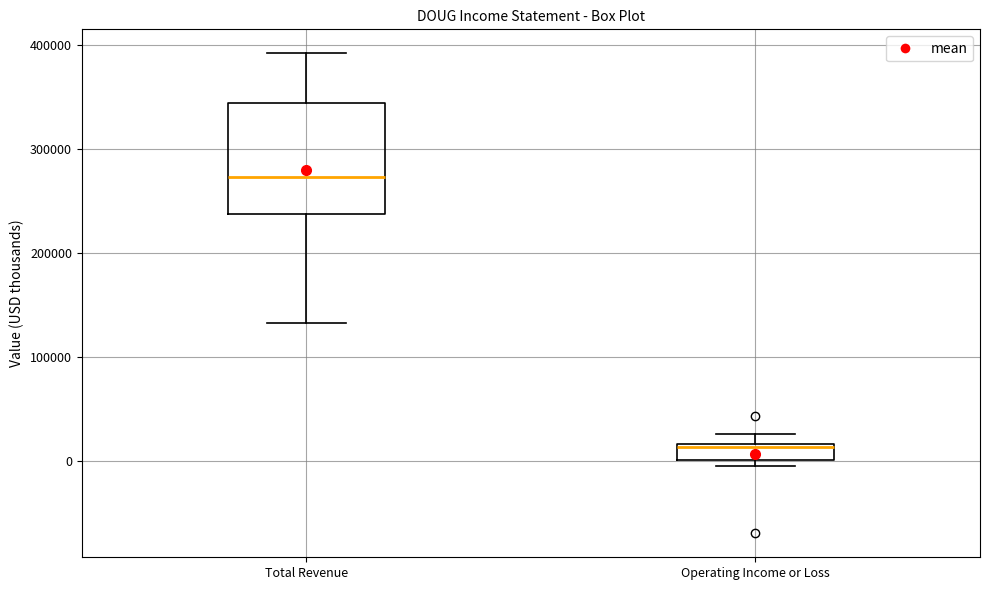

Where does the upper whisker of the box for Total Revenue end on the y-axis? The values are not printed on the chart, so give them approximately, as read against the axis.

390000